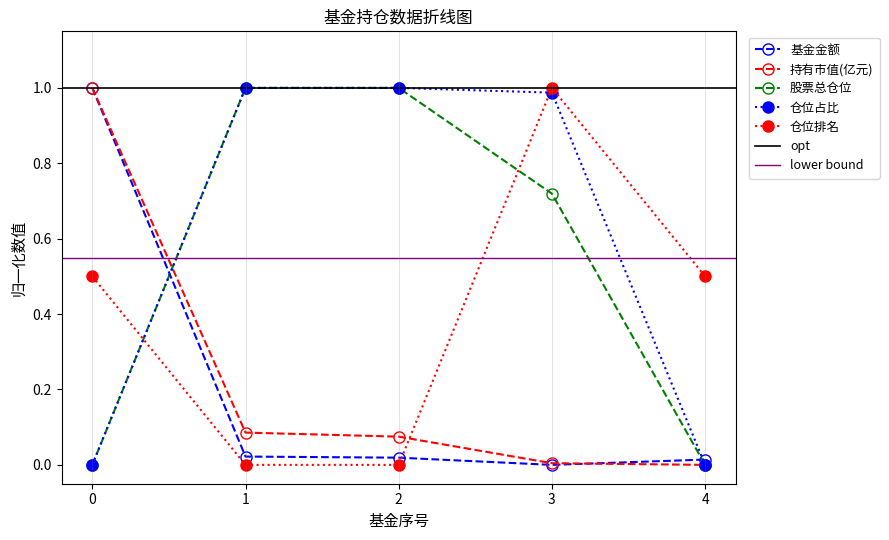

Reading left to right, list all the values displayed in this chart.

基金金额: 1.0	0.0	0.0	0.0	0.0
持有市值(亿元): 1.0	0.1	0.1	0.0	0.0
股票总仓位: 0.0	1.0	1.0	0.7	0.0
仓位占比: 0.0	1.0	1.0	1.0	0.0
仓位排名: 0.5	0.0	0.0	1.0	0.5